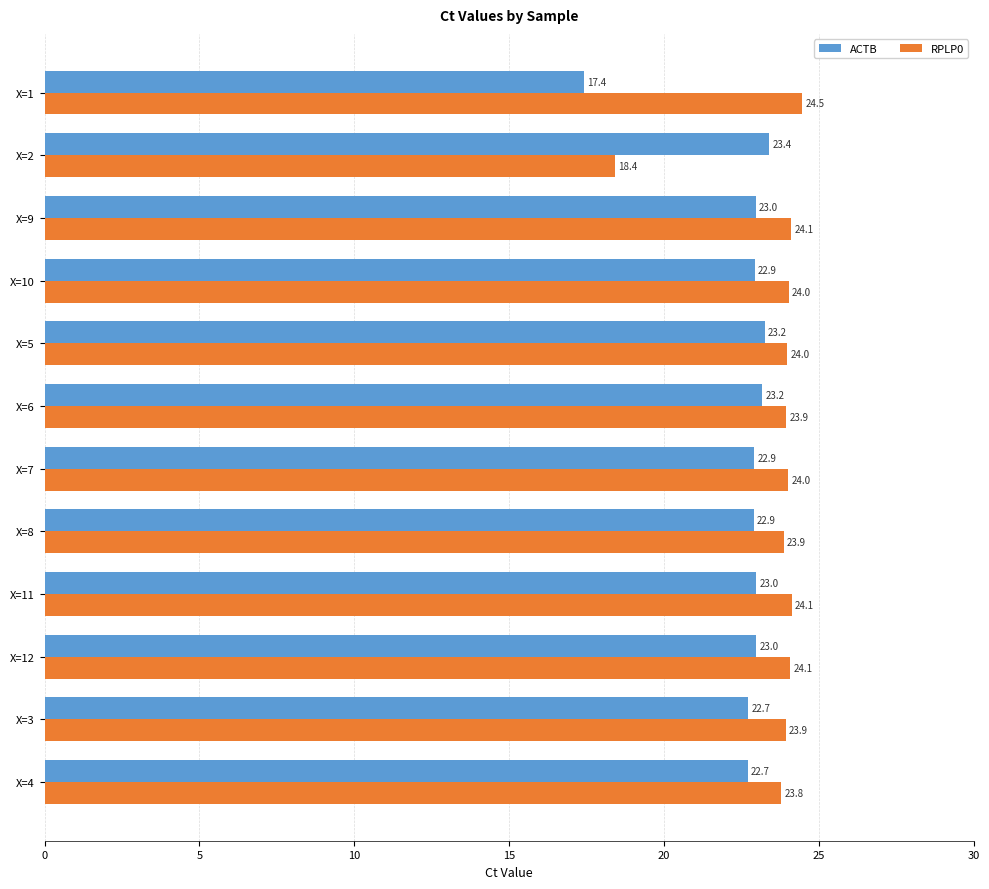

What is the difference between the RPLP0 values at X=9 and X=2?

5.7